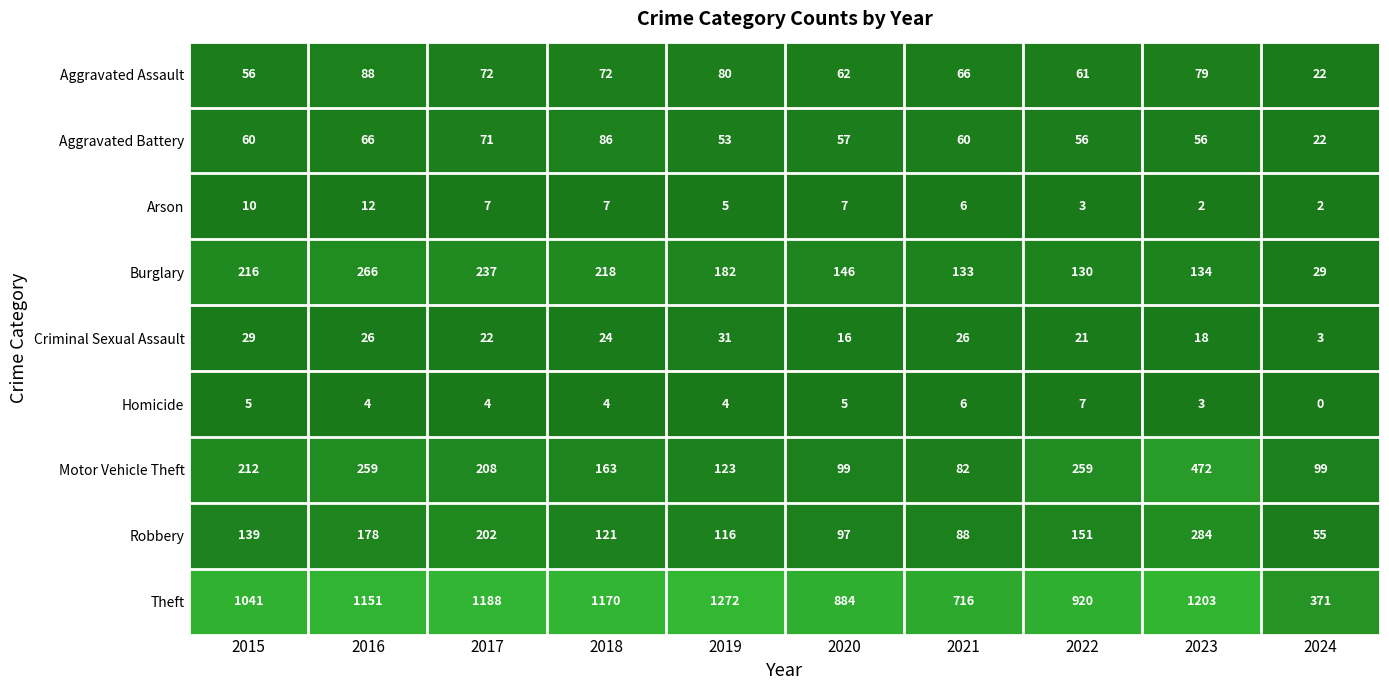

What is the sum of the Robbery values at 2021 and 2023?

372